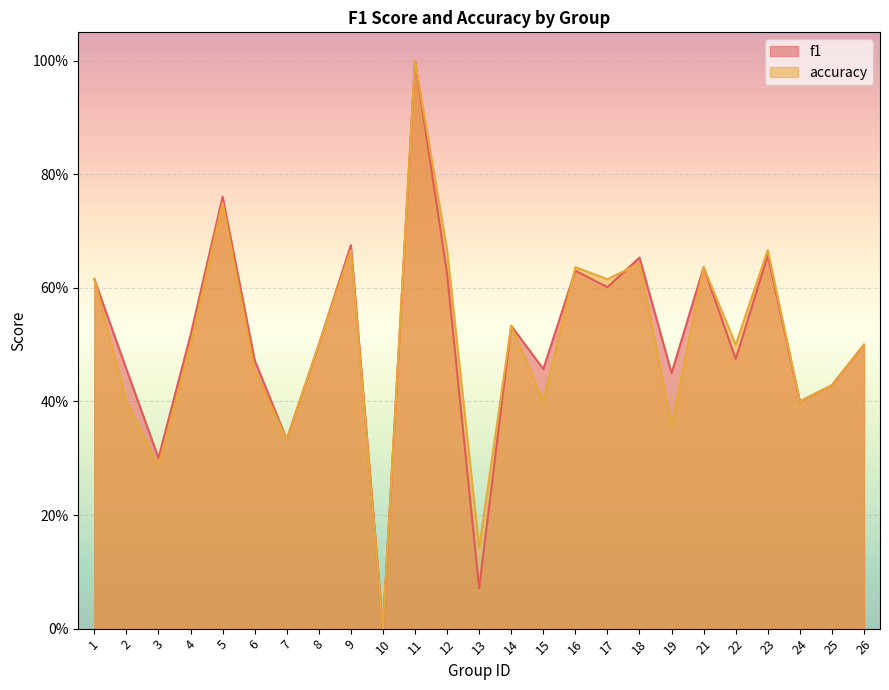

Is the value of f1 at 15 greater than the value of accuracy at 15?

Yes